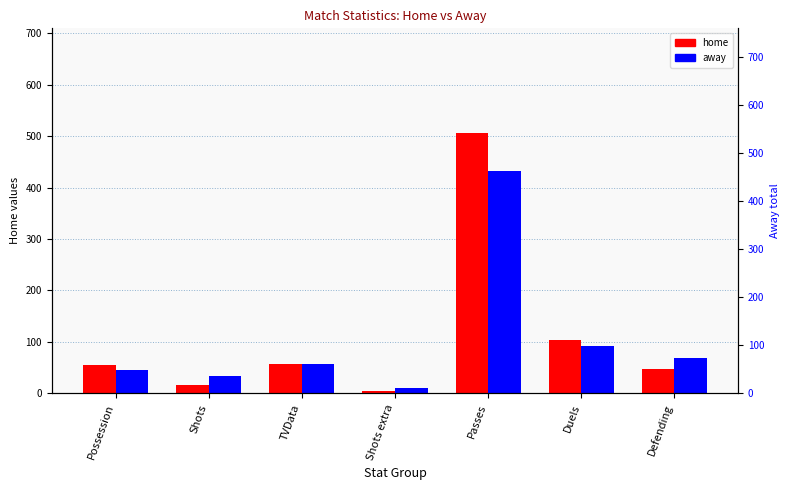

How many bars are there in total?

14